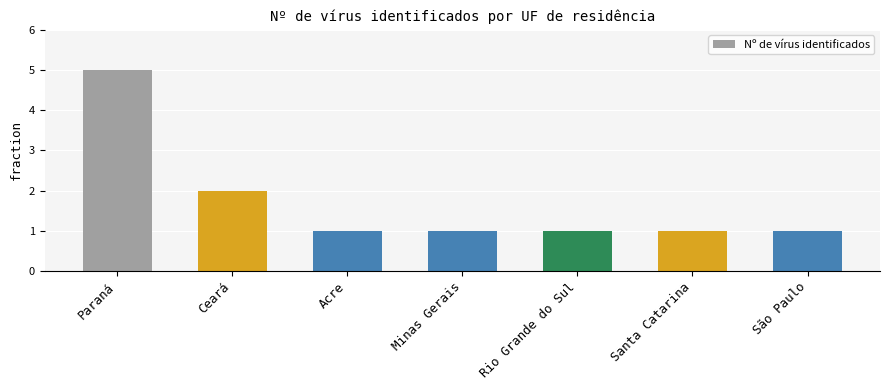

Reading right to left, transcribe all the data shown in this chart.

São Paulo=1	Santa Catarina=1	Rio Grande do Sul=1	Minas Gerais=1	Acre=1	Ceará=2	Paraná=5